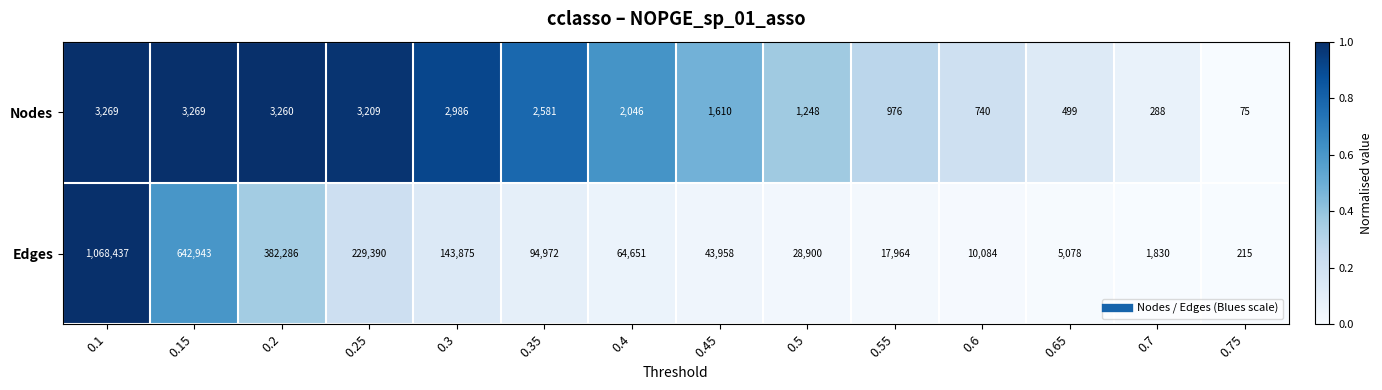

At 0.25, list the series in order from smallest to largest.

Nodes, Edges